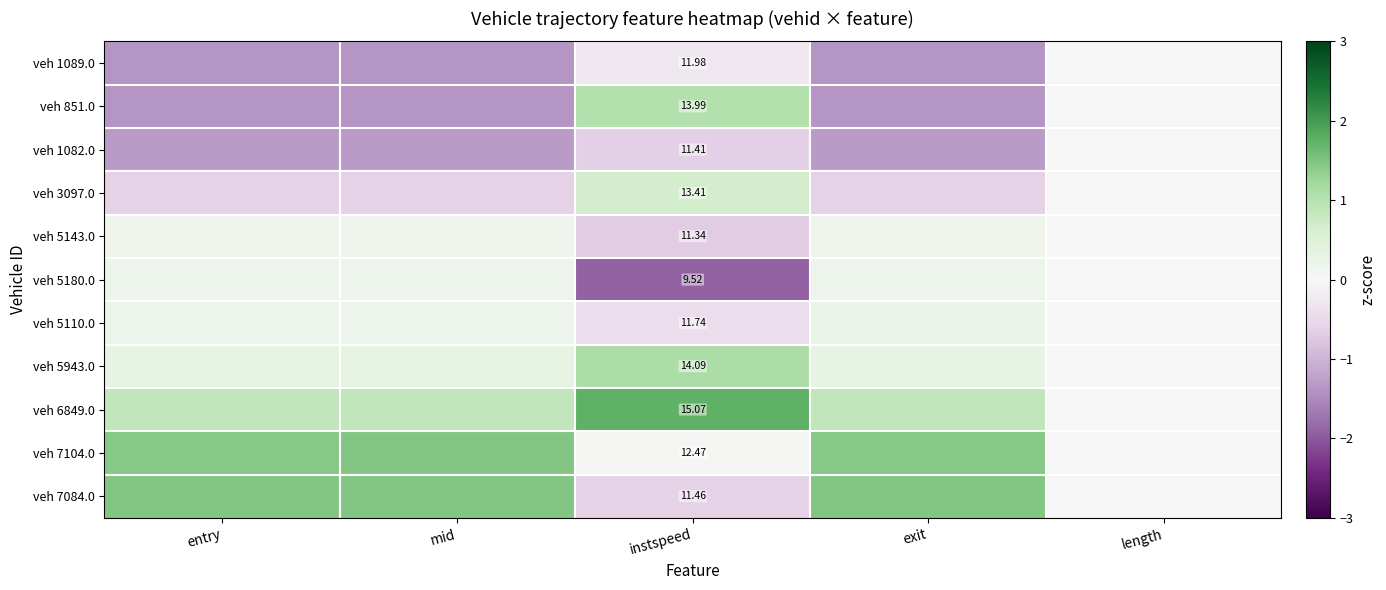

Which has a higher value, exit or instspeed?

instspeed